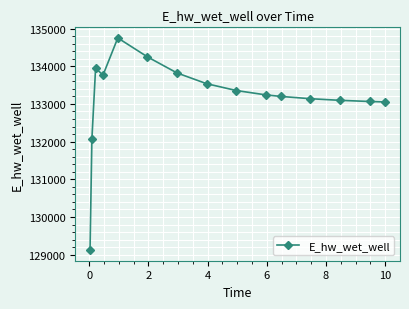

What is the average value?

133160.4